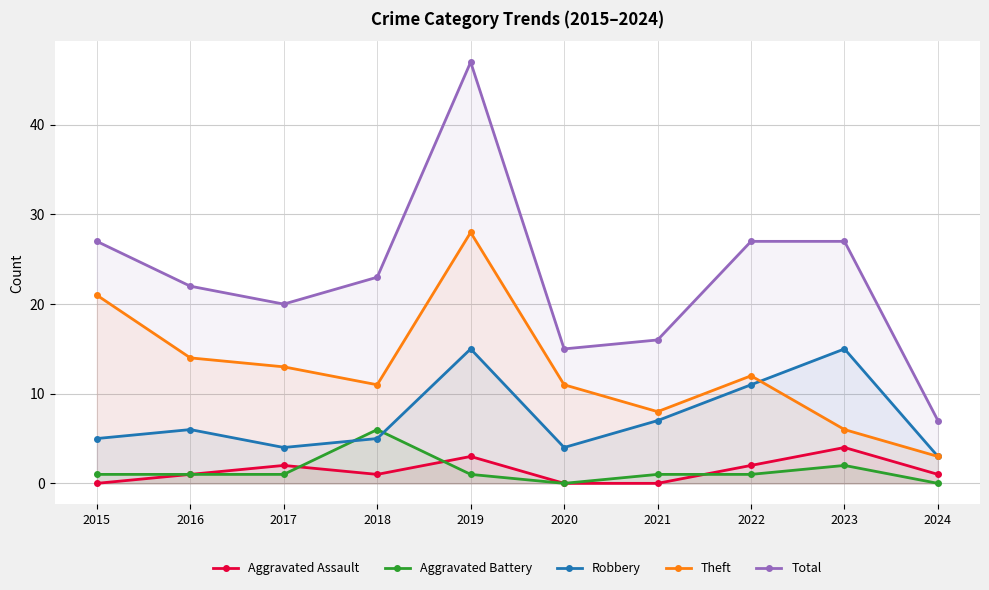

At which category is the sum across all series the highest?

2019